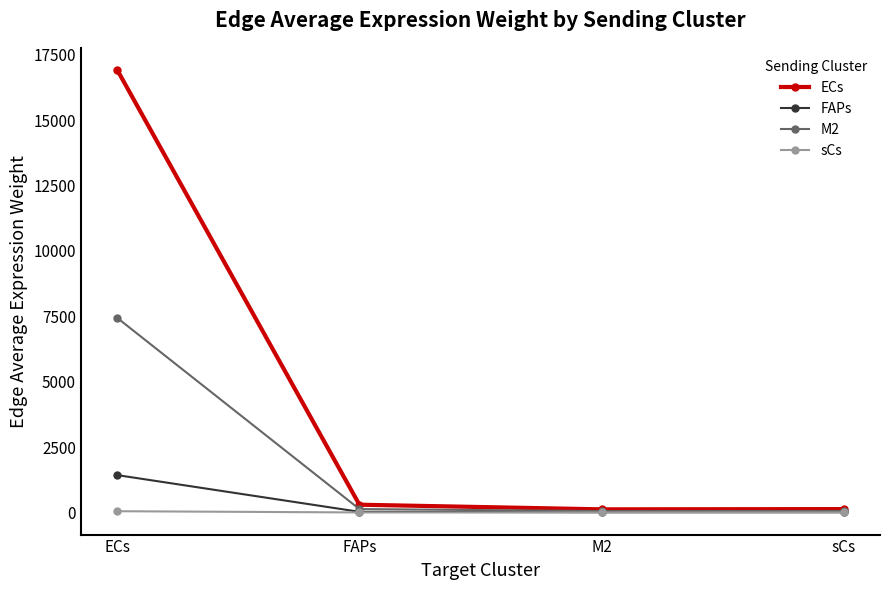

Which series has the largest range (max minus min)?

ECs